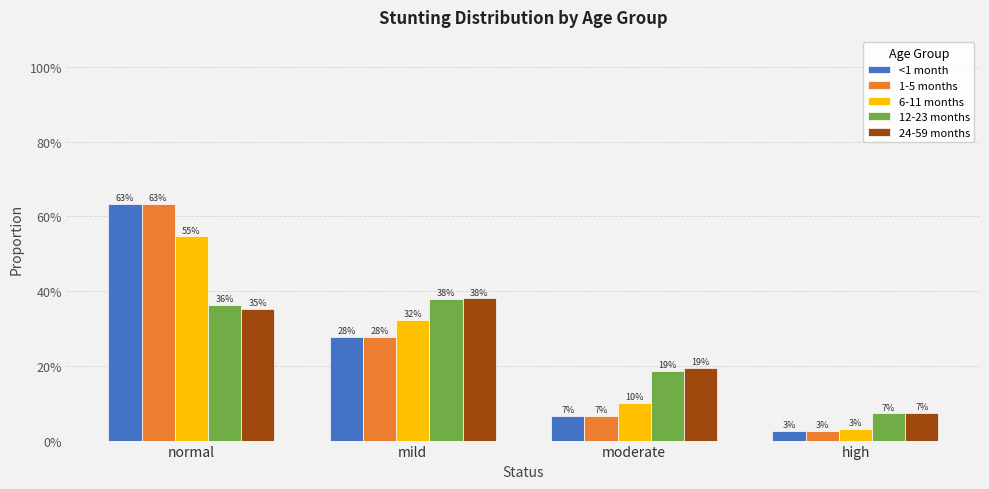

What is the greatest value displayed?

0.6